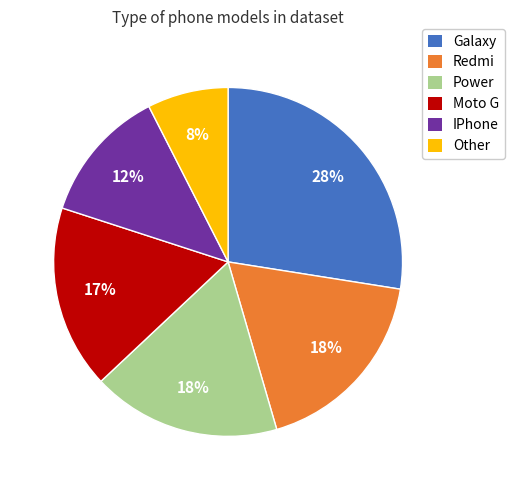

Between IPhone and Galaxy, which is larger?

Galaxy